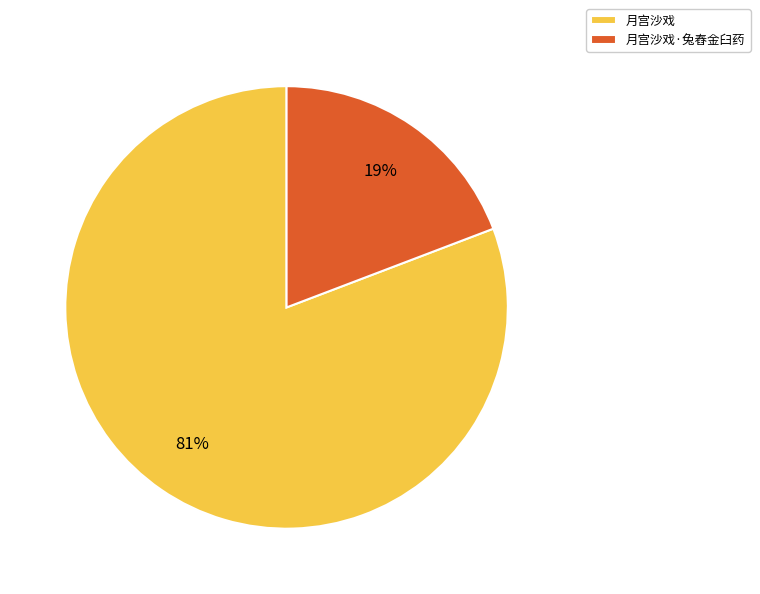

Which slice is the largest?

月宫沙戏